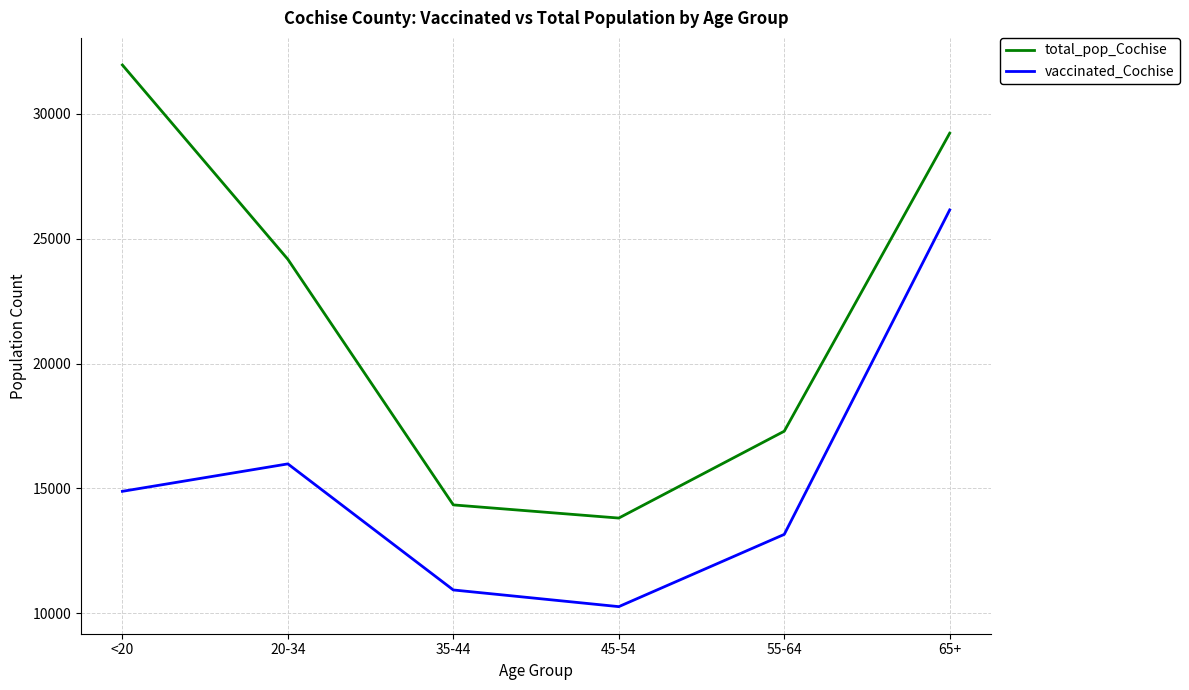

Where does the total_pop_Cochise series first go above 24177?

<20